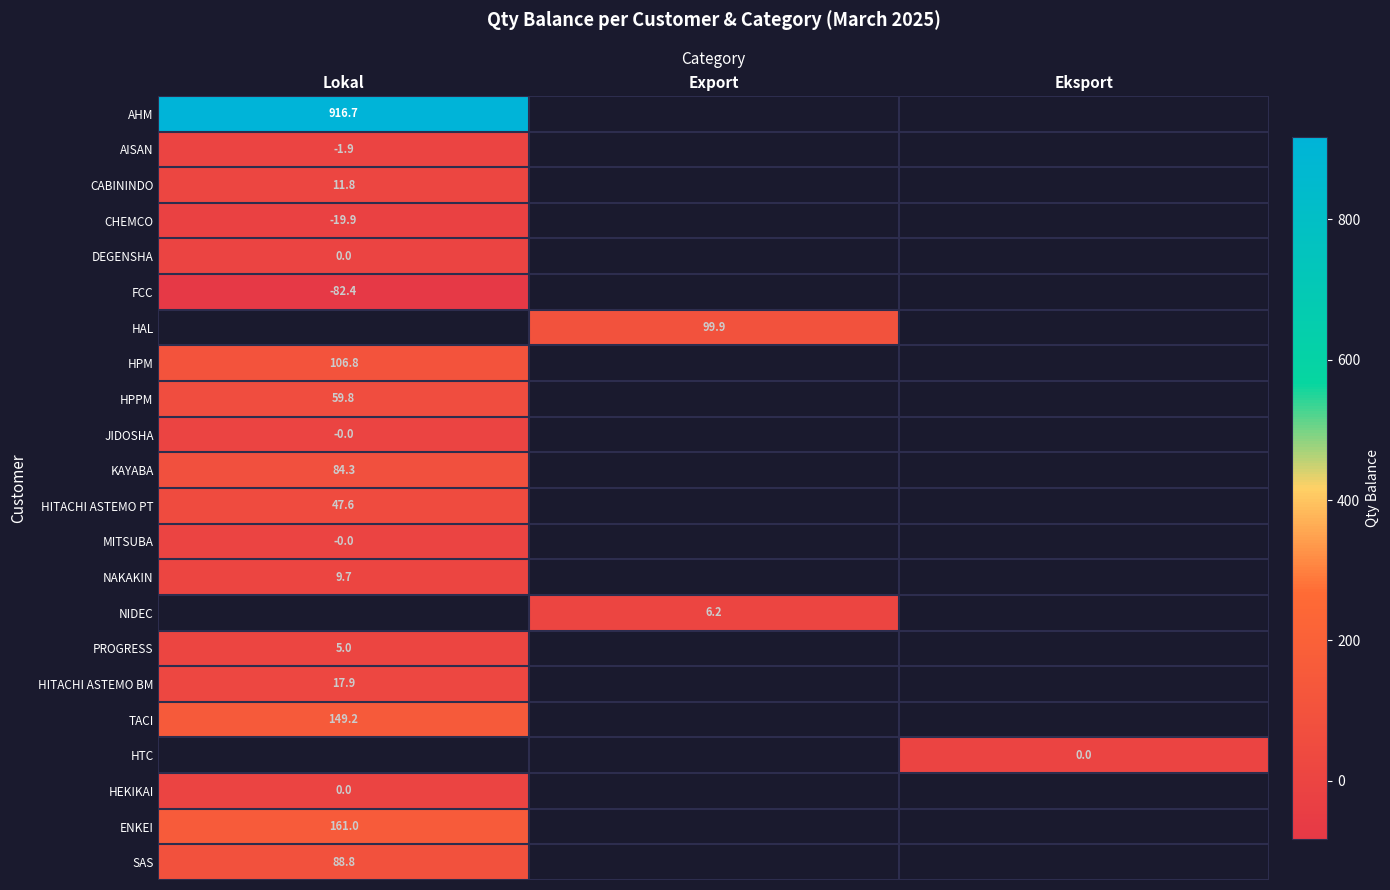

Is it true that MITSUBA equals -0.0 at Lokal?

True